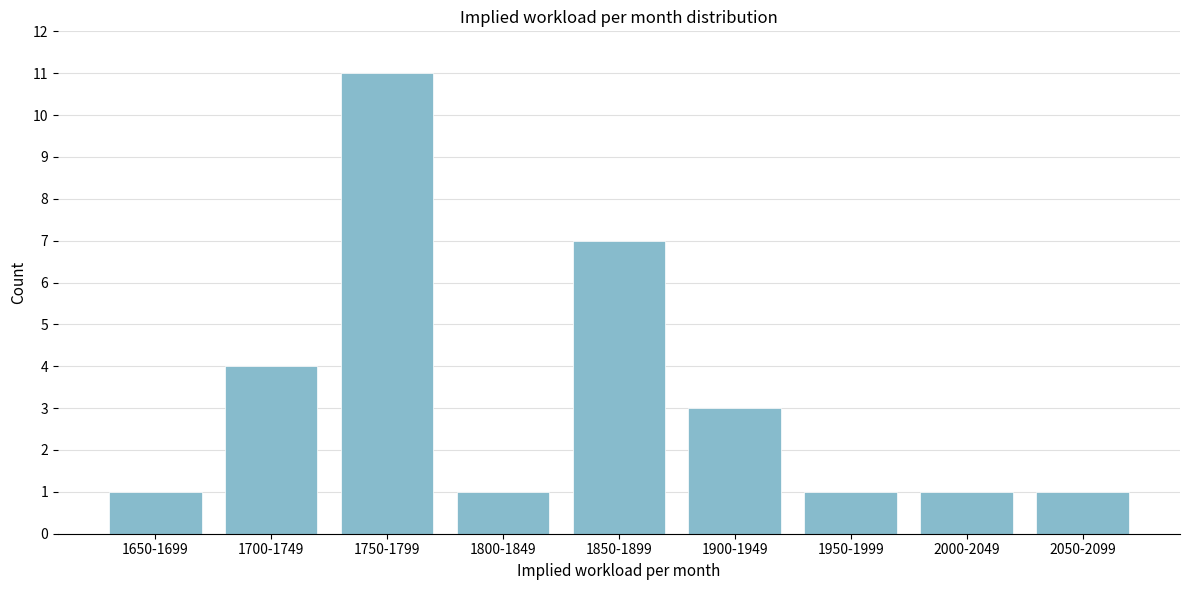

Reading right to left, what are all the values shown in this chart?

2050-2099=1	2000-2049=1	1950-1999=1	1900-1949=3	1850-1899=7	1800-1849=1	1750-1799=11	1700-1749=4	1650-1699=1